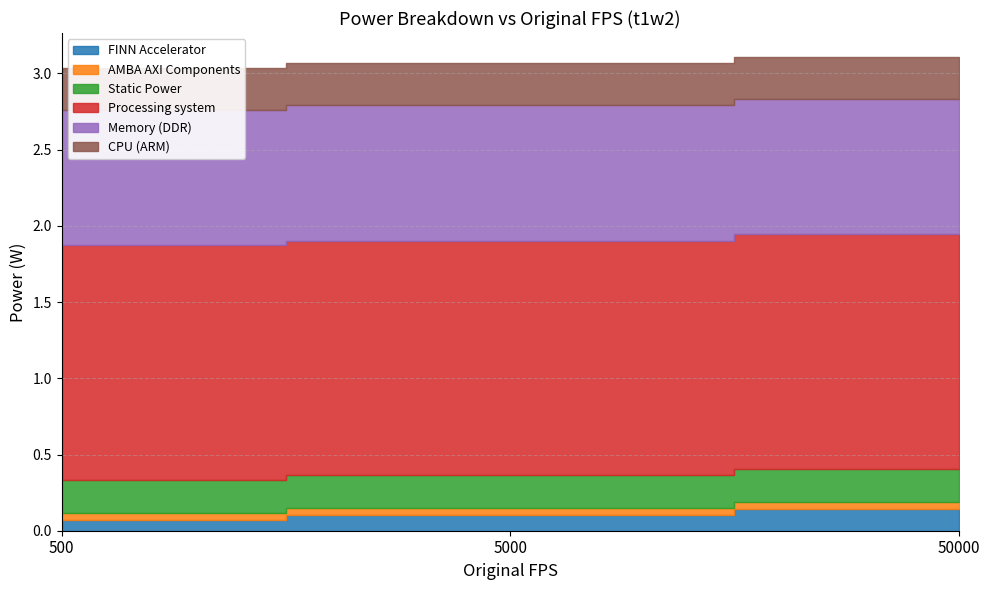

What is the value of the FINN Accelerator point at the 3rd from the left?

0.1